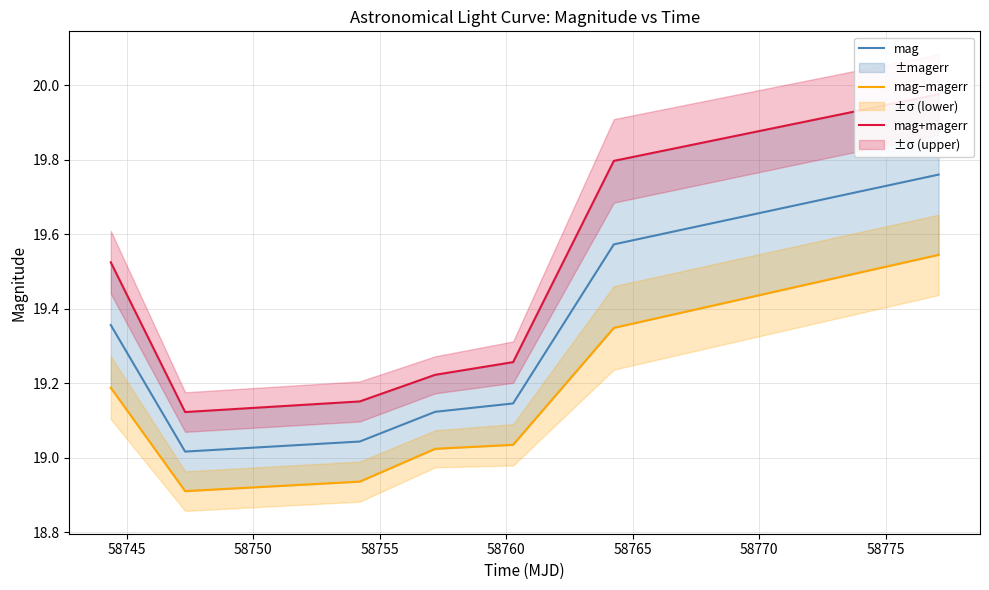

Which series has the largest total across all categories?

mag+magerr